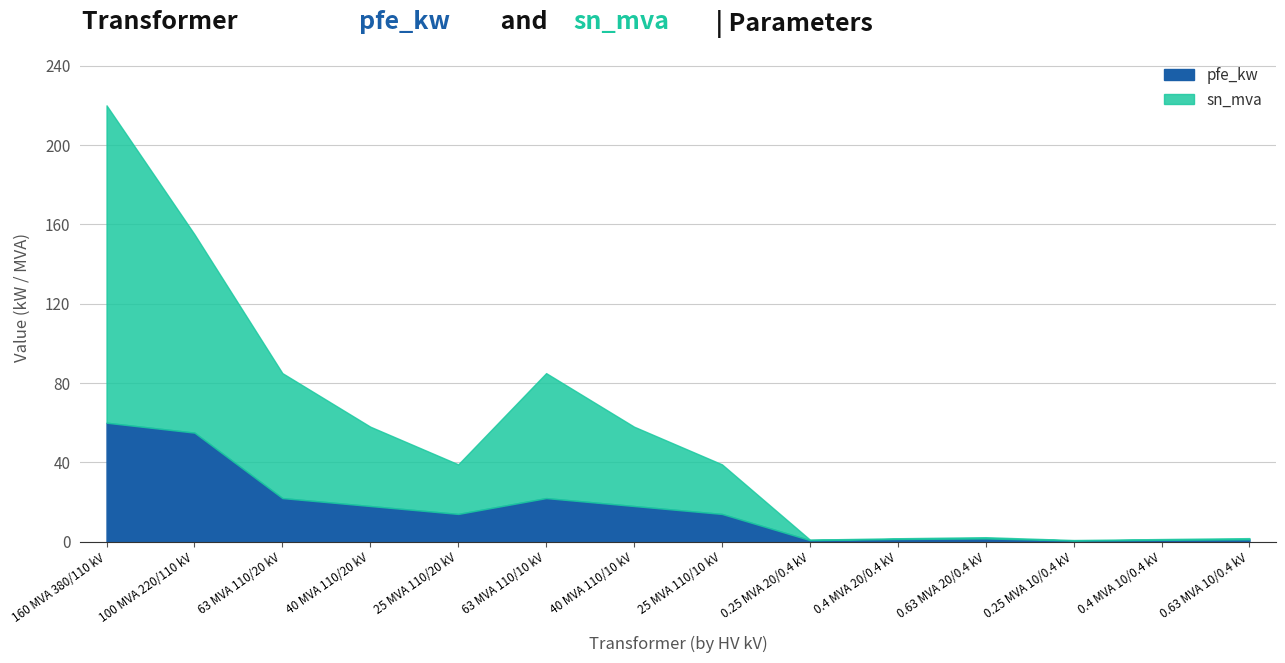

Which category has the highest value in the pfe_kw series?

160 MVA 380/110 kV